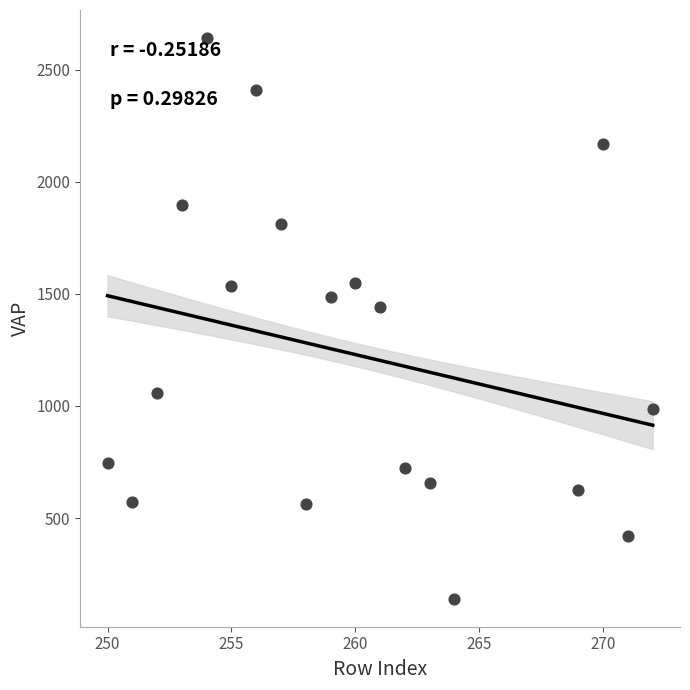

What Y value in the scatter plot is closest to 1391?

1443